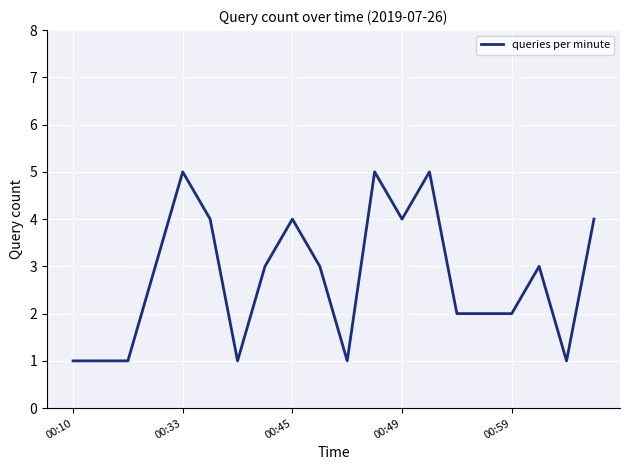

True or false: there are more than 2 points higher than both neighbors.

True